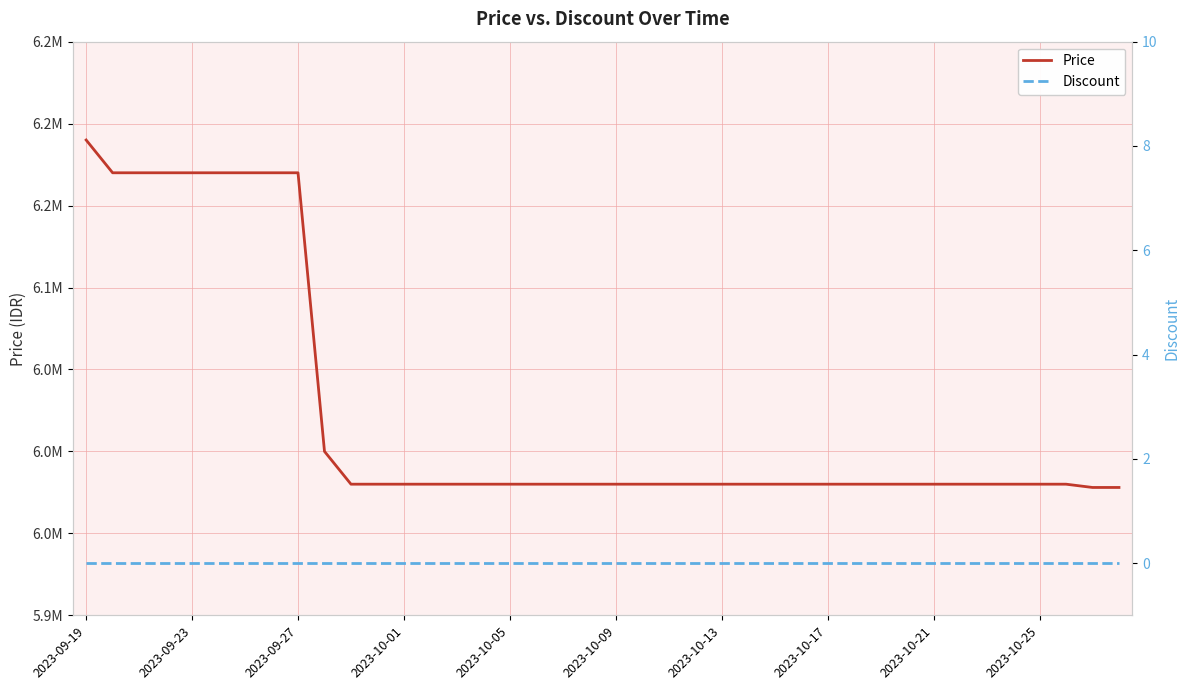

True or false: Discount and Price cross at least once.

False